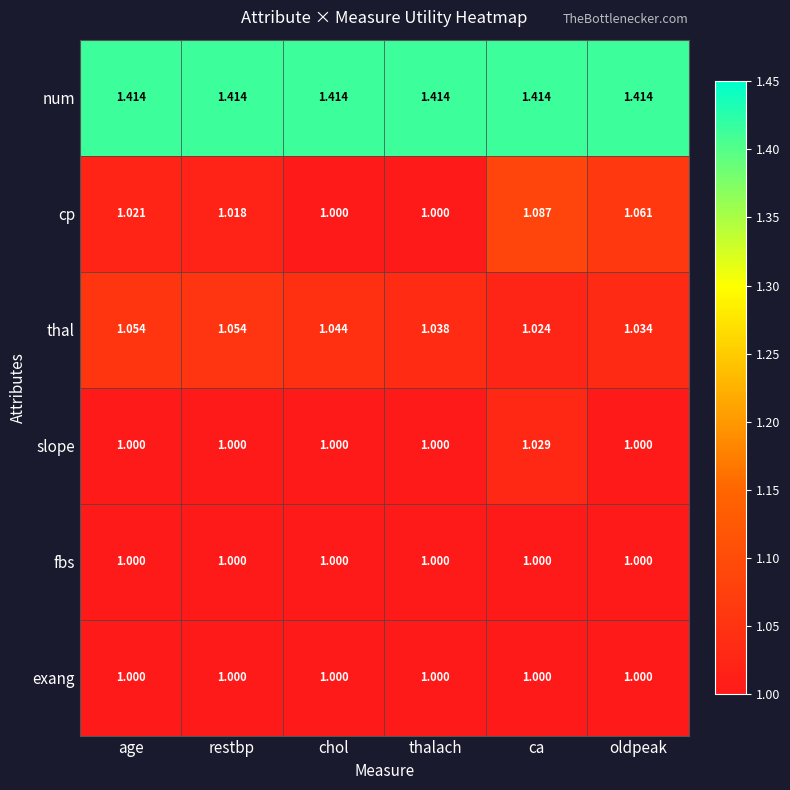

Which category has the highest value in the cp series?

ca